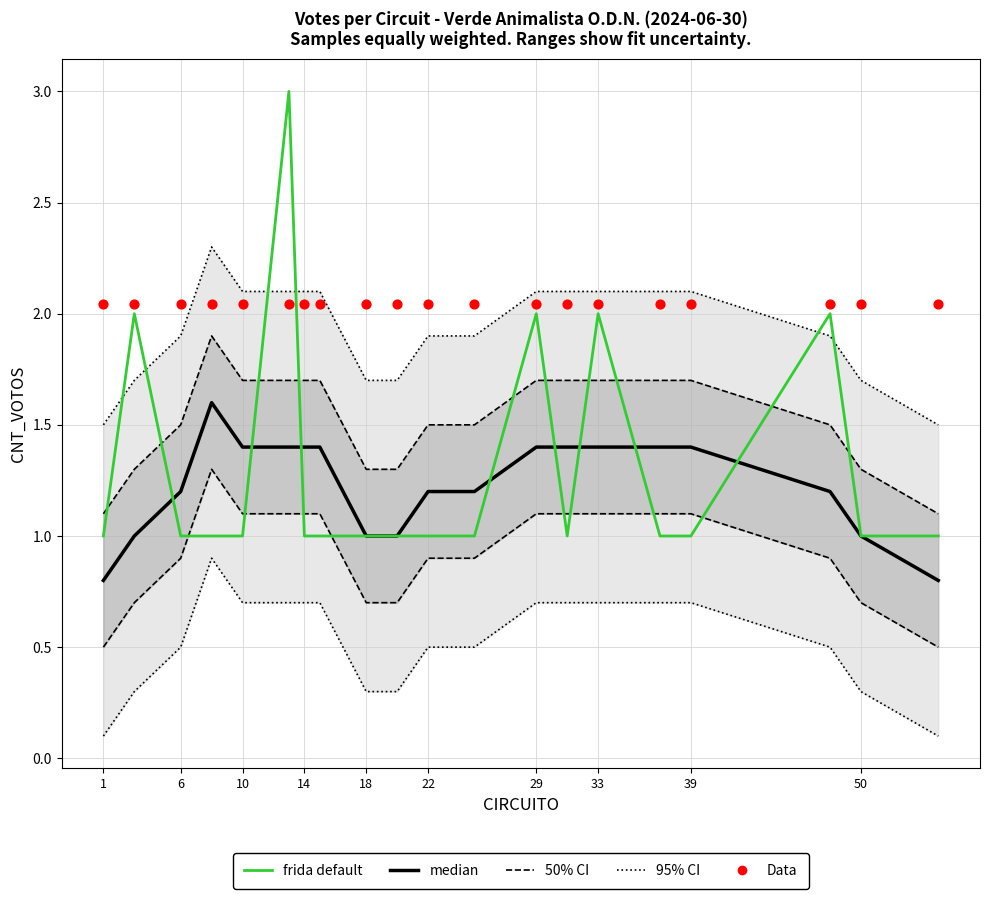

Which series contains the highest Y value?

frida default